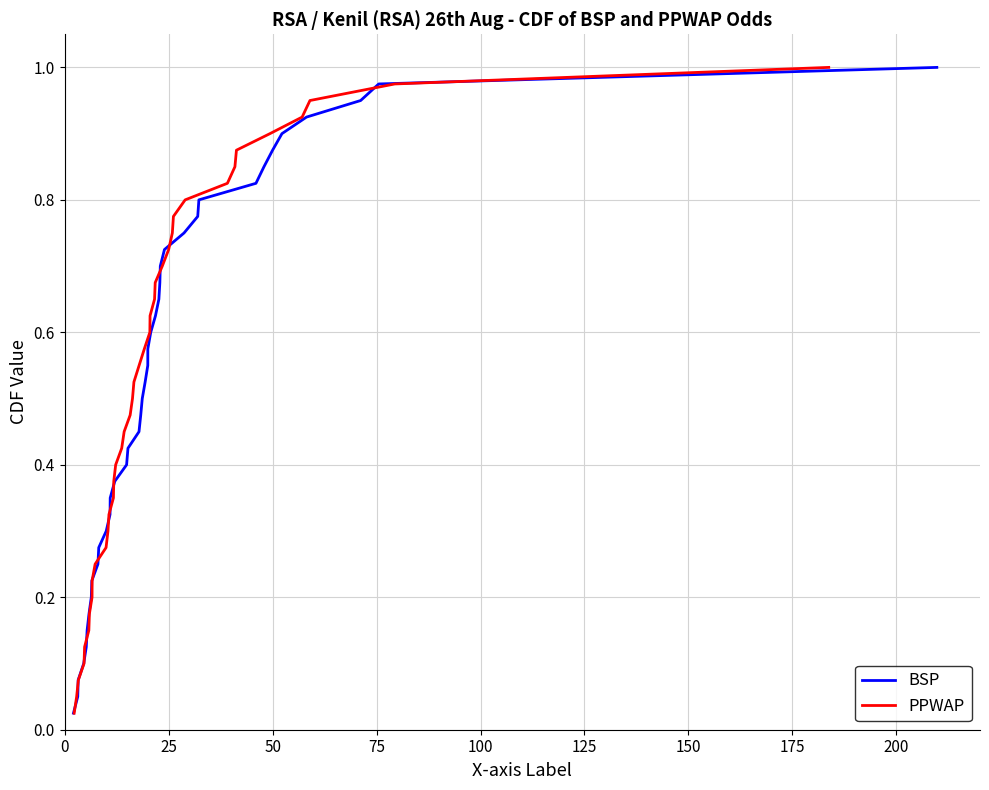

Does the chart display data point markers on the line(s)?

No